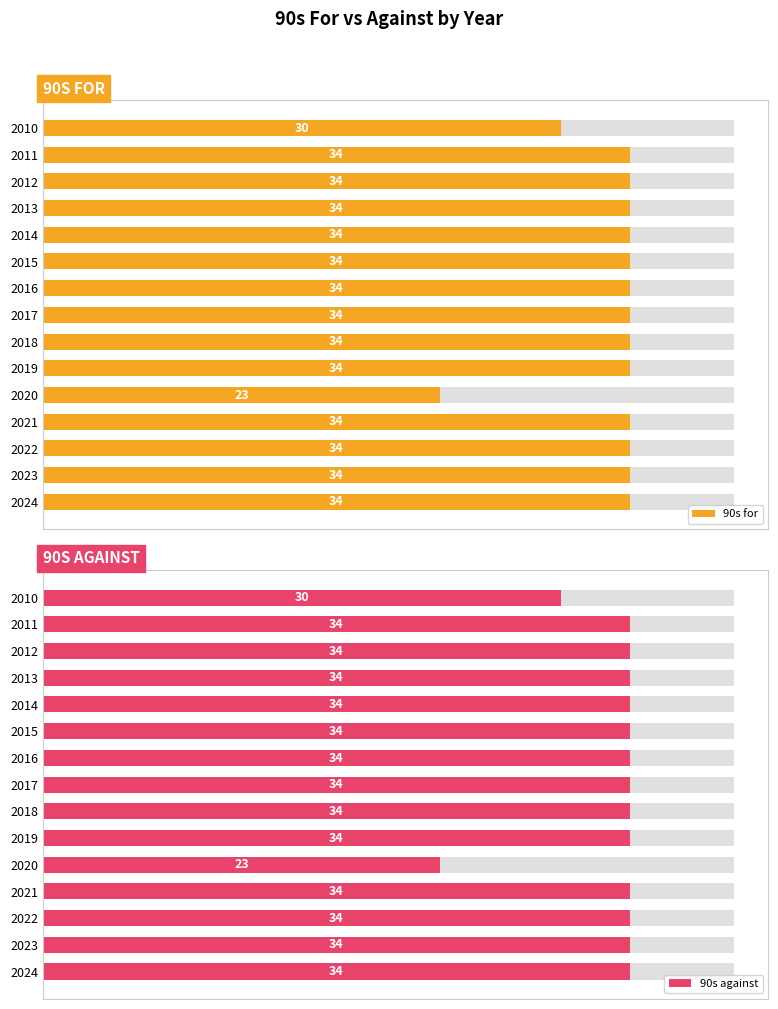

How many bars are there in each group?

2